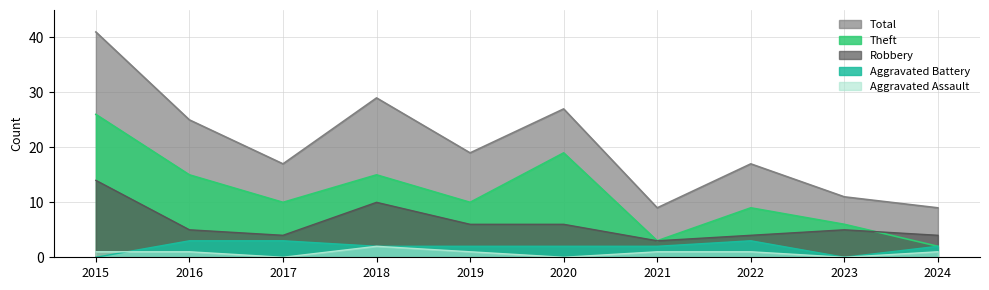

The Aggravated Battery series shows 2 at 2017. True or false?

False